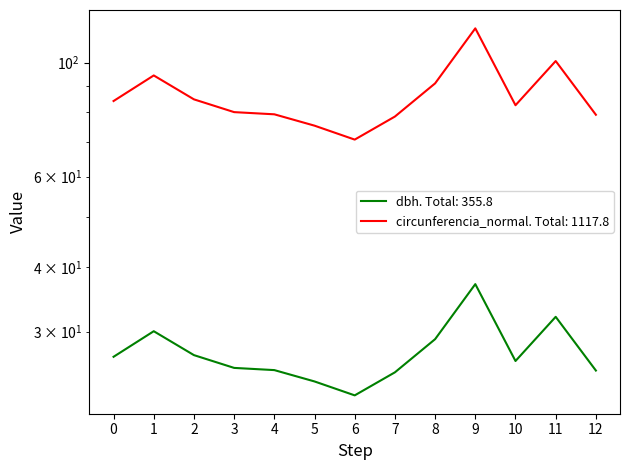

Reading left to right, transcribe all the data shown in this chart.

dbh: 26.8	30.1	27.0	25.5	25.2	24.0	22.6	25.0	29.0	37.1	26.3	32.0	25.2
circunferencia_normal: 84.2	94.4	84.8	80.1	79.3	75.4	70.8	78.5	91.1	116.5	82.6	100.7	79.2